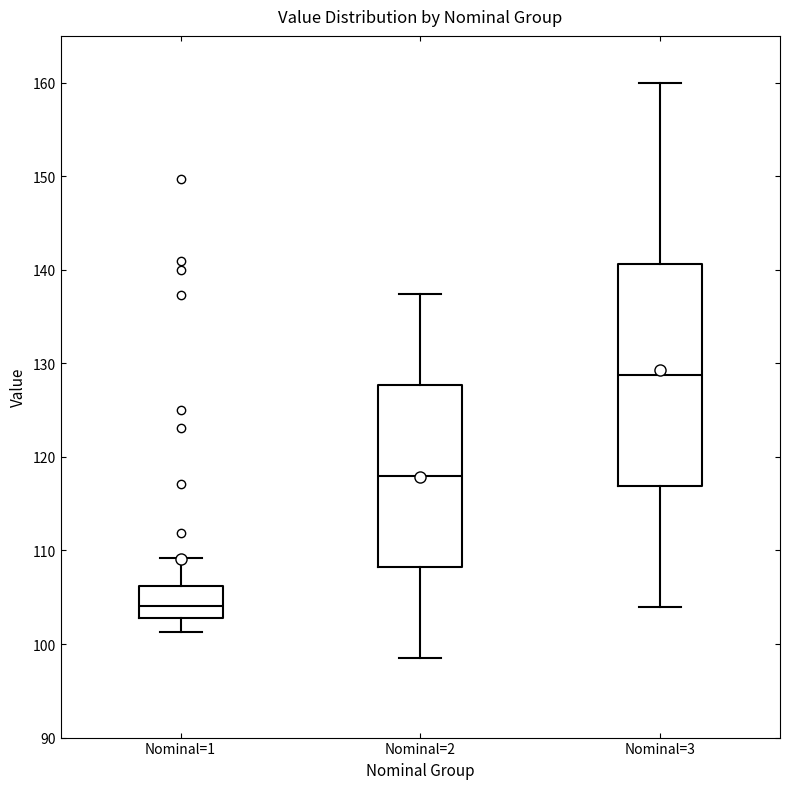

Reading left to right, read every box against the y-axis: the position of its median line, the range the box covers, and the ends of its whiskers. The values are not printed on the chart, so give them approximately, as read against the axis.

Nominal=1: median 104, box 103 to 106, whiskers 101 to 109
Nominal=2: median 118, box 108 to 128, whiskers 99 to 137
Nominal=3: median 129, box 117 to 141, whiskers 104 to 160